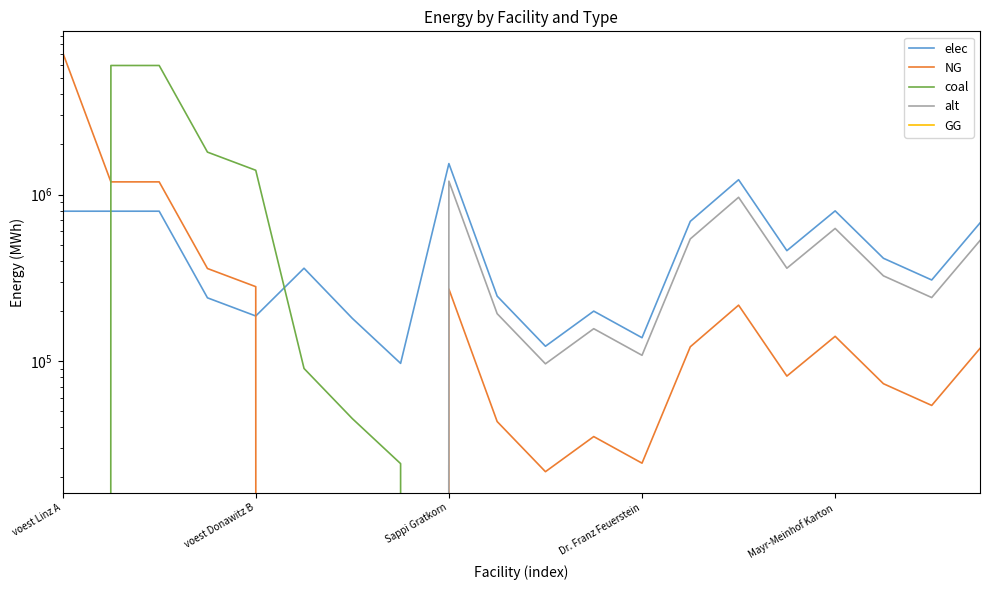

How many data points in elec are above 414017?

10